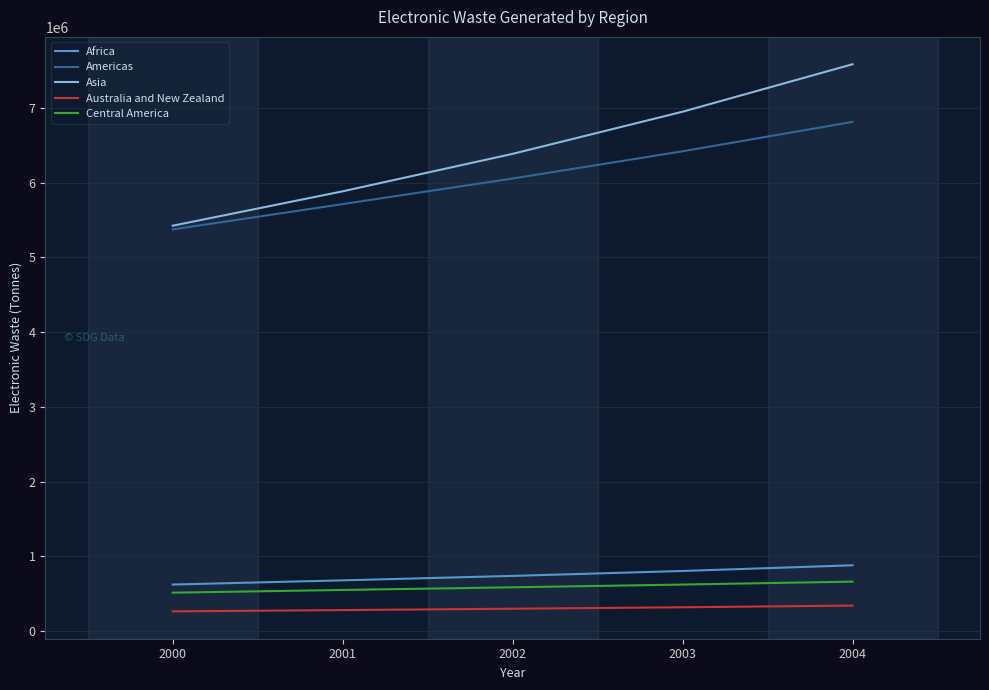

The value of Australia and New Zealand at 2000 is 260810.5. True or false?

True